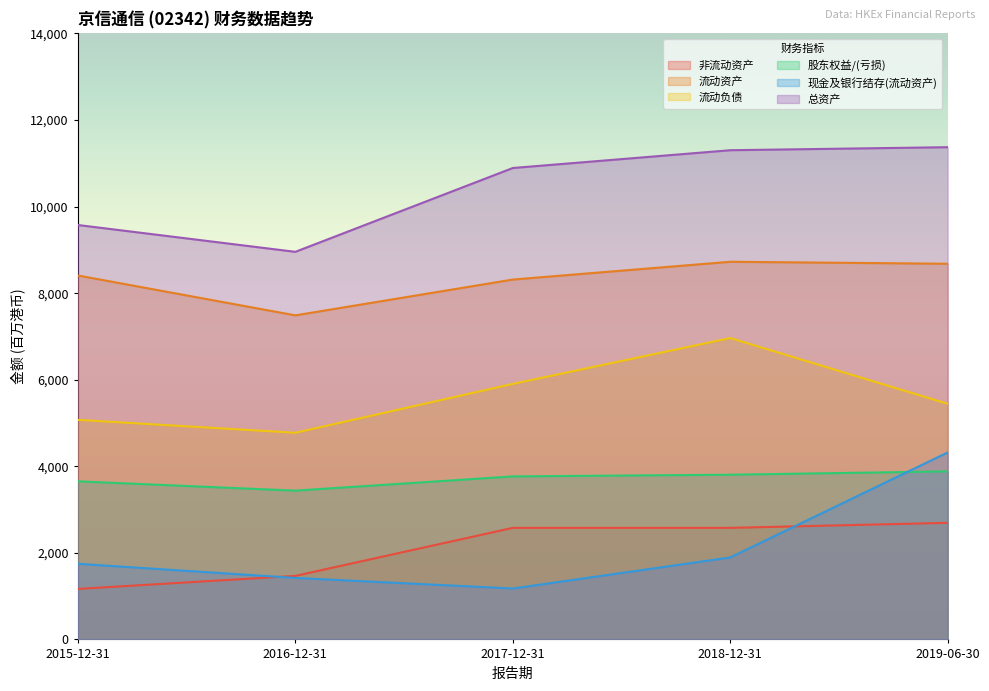

Which category has the lowest value in the 股东权益/(亏损) series?

2016-12-31